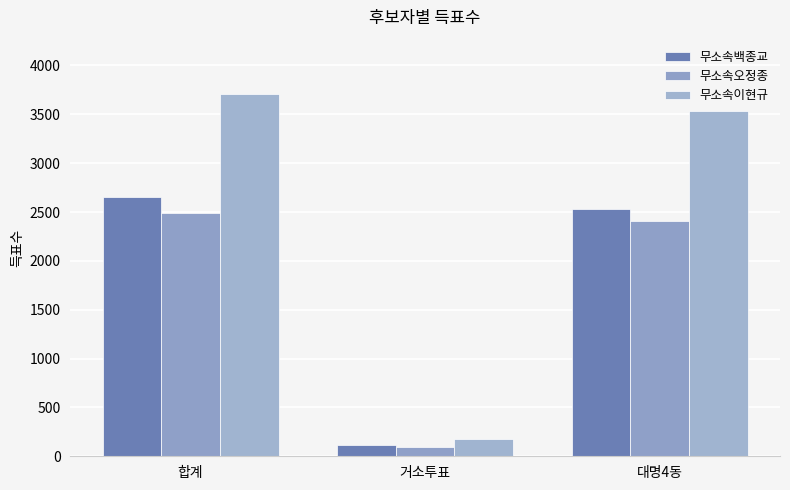

What is the approximate value of 무소속오정종 at 합계, to the nearest 100?

2500